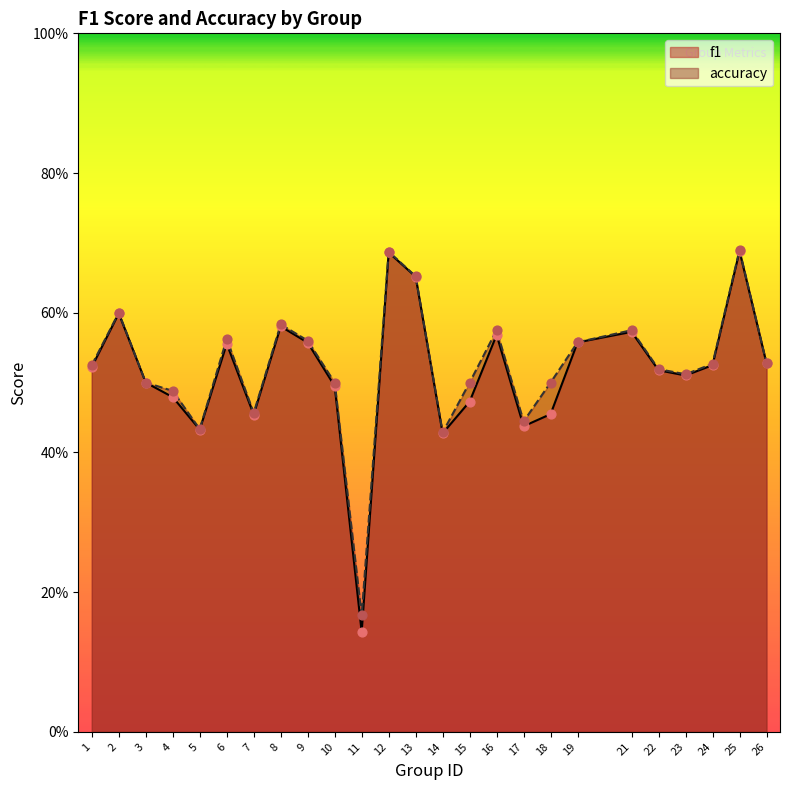

Which series reaches the minimum Y coordinate?

f1